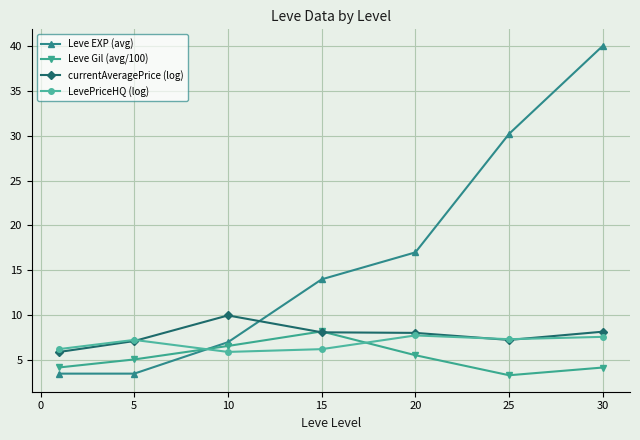

What is the maximum value for Leve Gil (avg/100)?

8.2